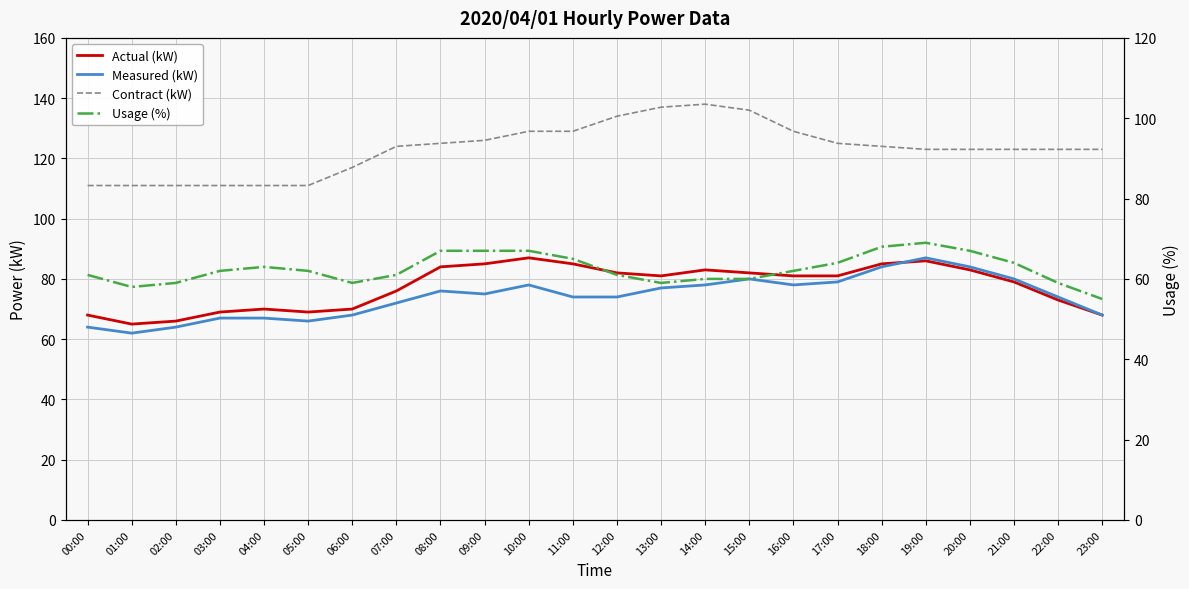

The value of Actual (kW) at 14:00 is 83. True or false?

True